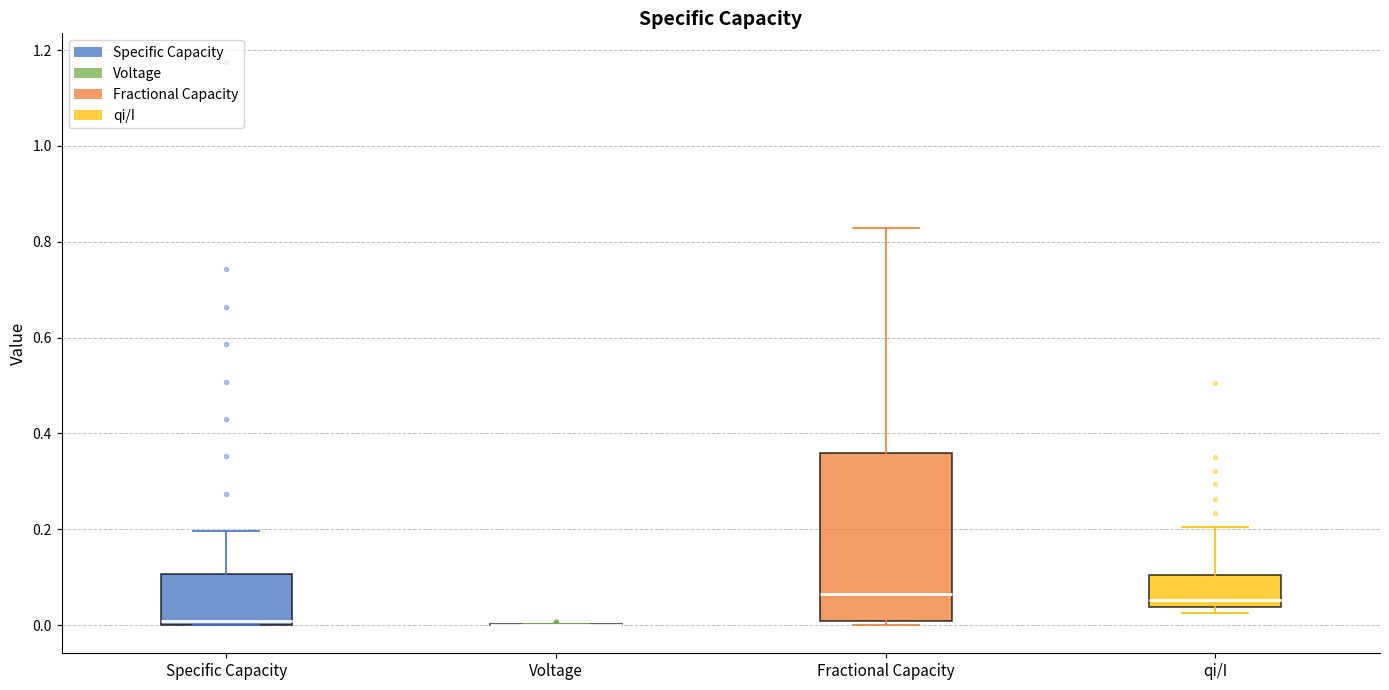

Where does the upper whisker of the box for Specific Capacity end on the y-axis? The values are not printed on the chart, so give them approximately, as read against the axis.

0.20